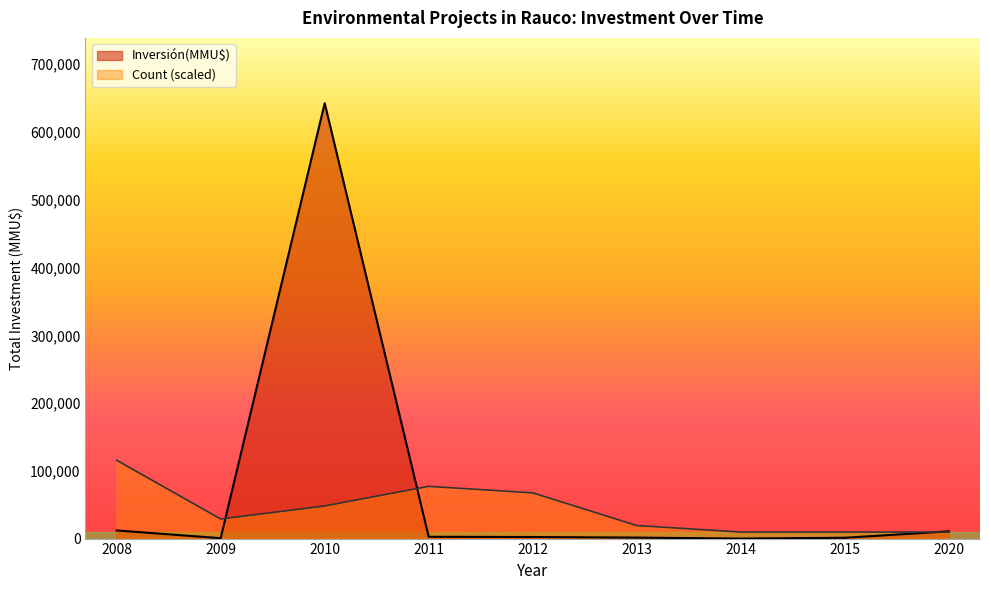

At which category is the sum across all series the highest?

2010